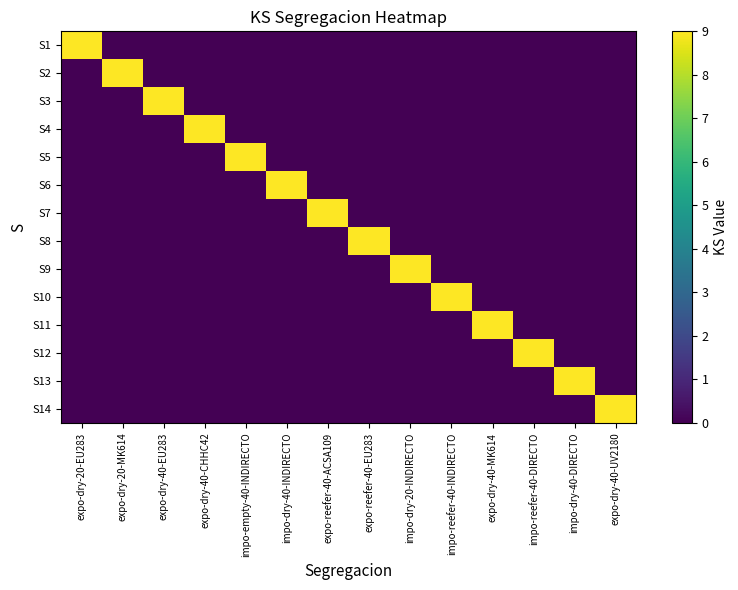

At which category is the sum across all series the highest?

expo-dry-20-EU283